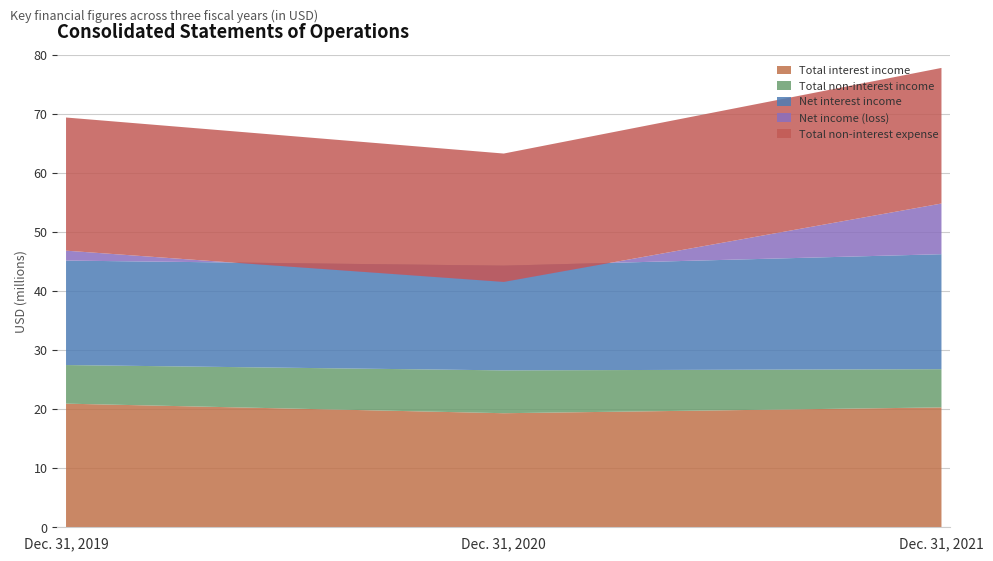

Reading left to right, transcribe all the data shown in this chart.

Total interest income: Dec. 31, 2019=20928000	Dec. 31, 2020=19308000	Dec. 31, 2021=20292000
Net interest income: Dec. 31, 2019=17682000	Dec. 31, 2020=17727000	Dec. 31, 2021=19462000
Total non-interest income: Dec. 31, 2019=6535000	Dec. 31, 2020=7251000	Dec. 31, 2021=6470000
Total non-interest expense: Dec. 31, 2019=22538000	Dec. 31, 2020=21727000	Dec. 31, 2021=22954000
Net income (loss): Dec. 31, 2019=1679000	Dec. 31, 2020=-2751000	Dec. 31, 2021=8579000